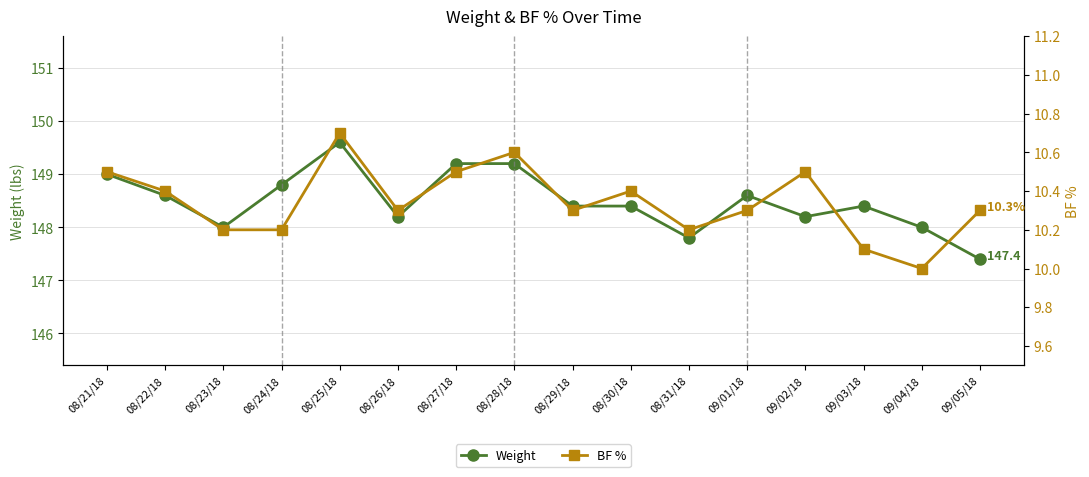

What is the label of the 9th point from the left?

08/29/18